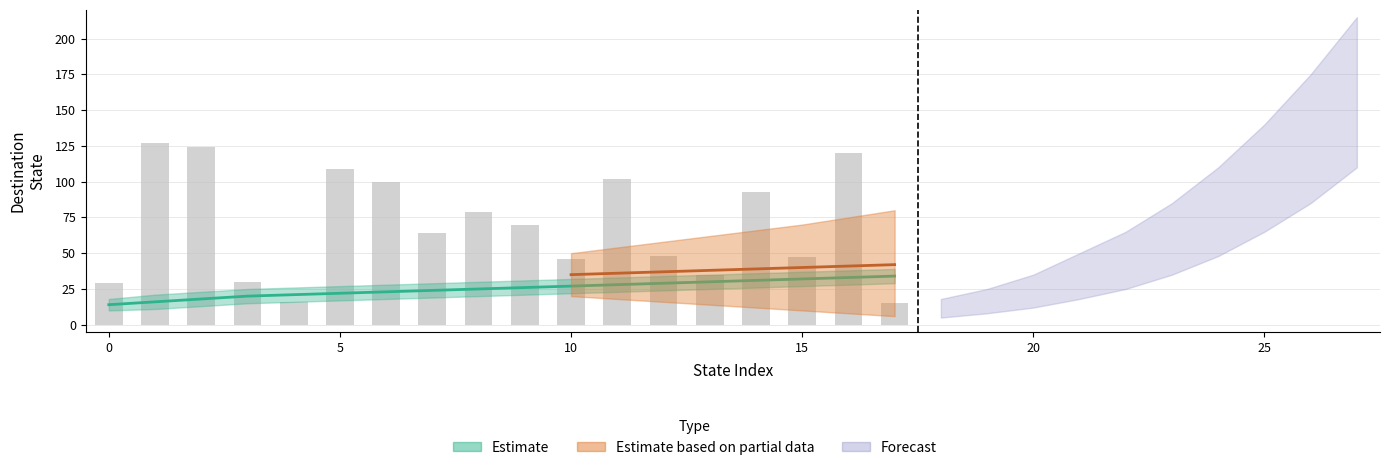

At how many categories does at least one series exceed 74?

8